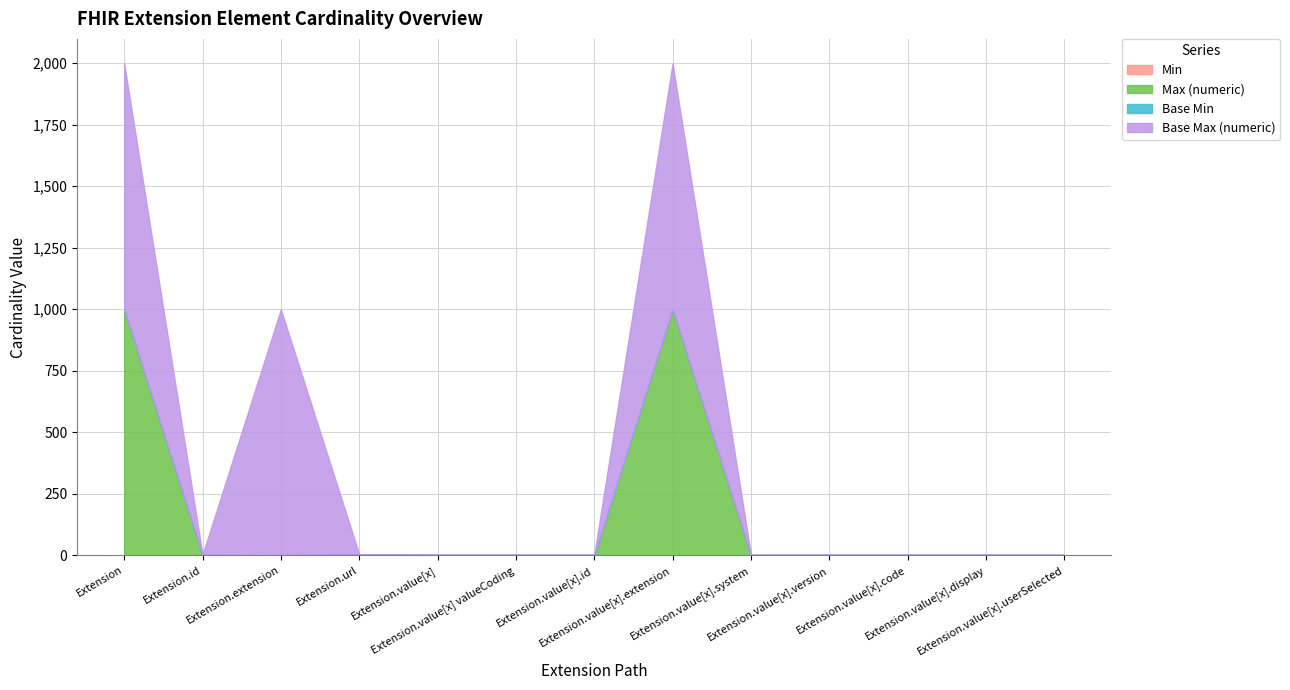

Which category has the lowest value in the Min series?

Extension